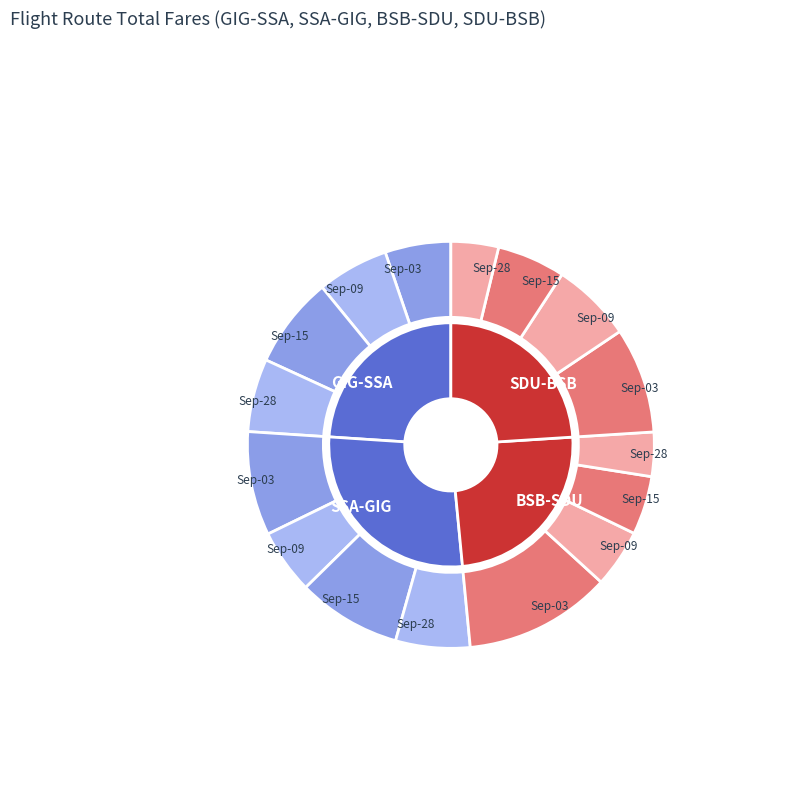

The BSB-SDU slice represents 24% of the pie. True or false?

False